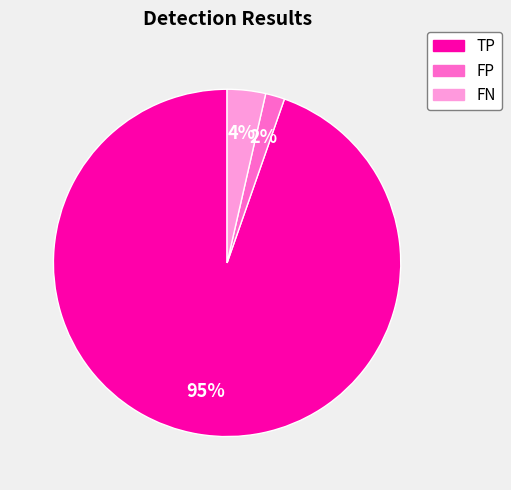

Does any single category account for the majority?

Yes